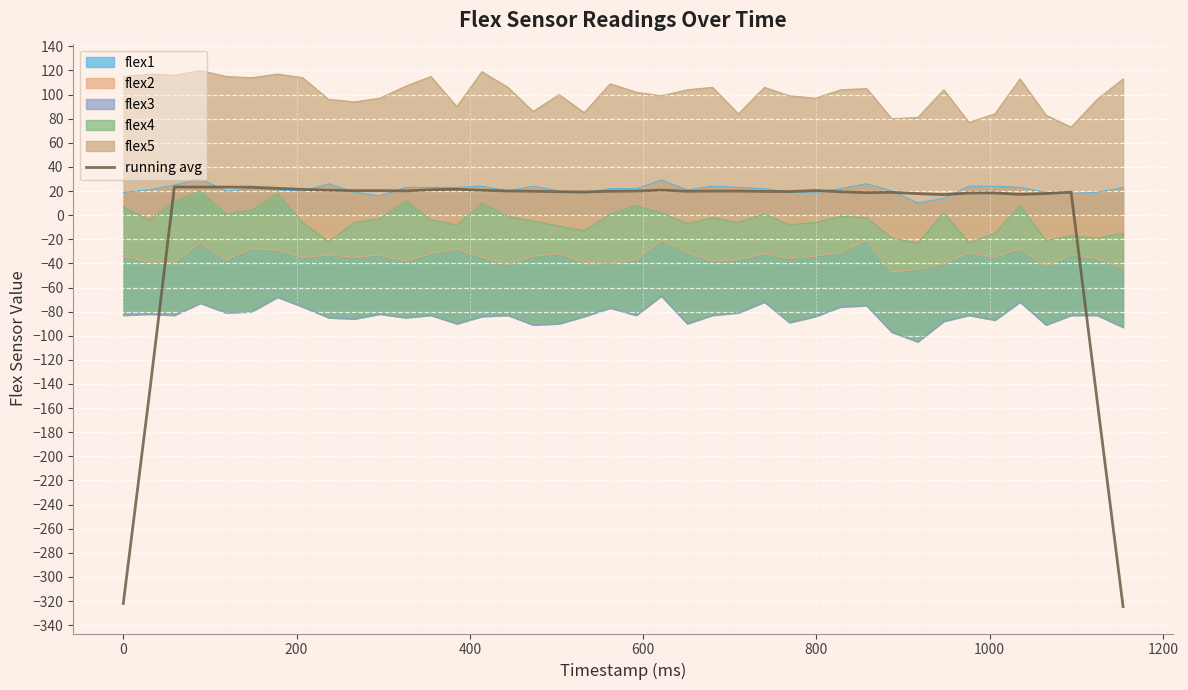

How many interior local peaks (higher than both neighbors) does the data have?

8